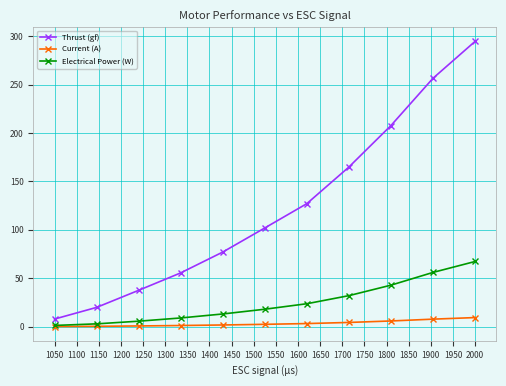

Which series has the largest range (max minus min)?

Thrust (gf)